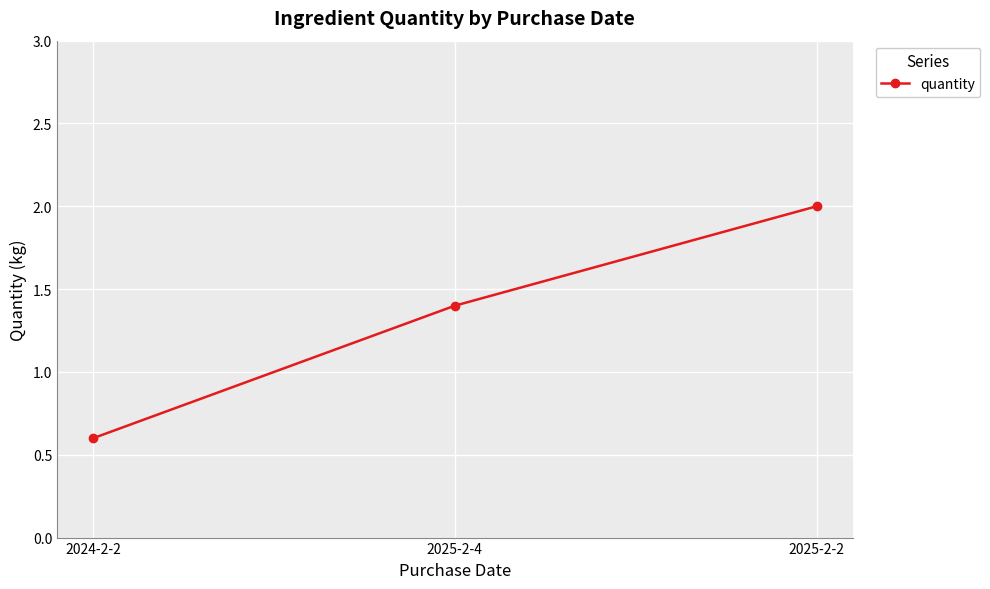

Is this an area chart (filled region under the line)?

No